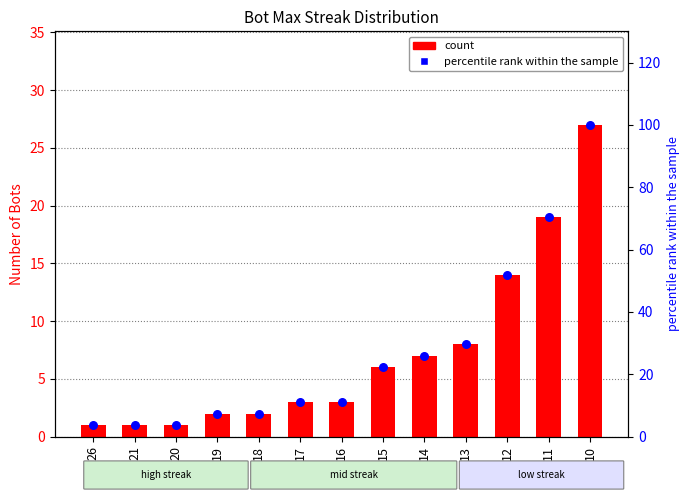

Which series contains the lowest Y value?

Bot Count